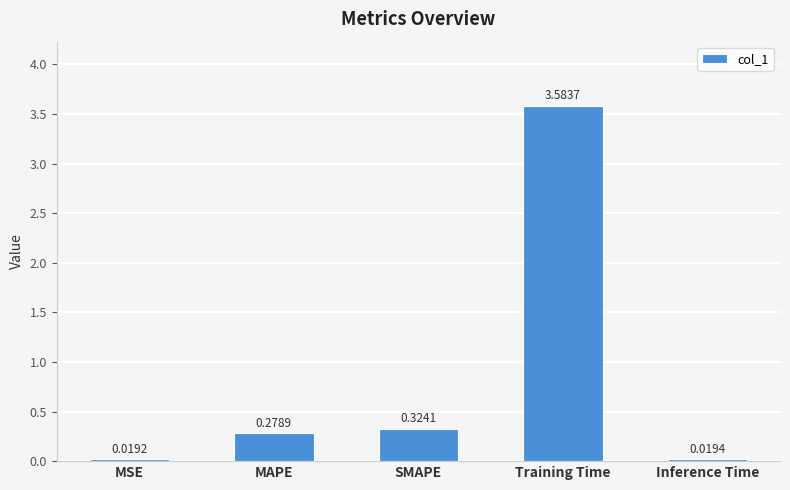

Which label corresponds to the smallest value in the chart?

MSE